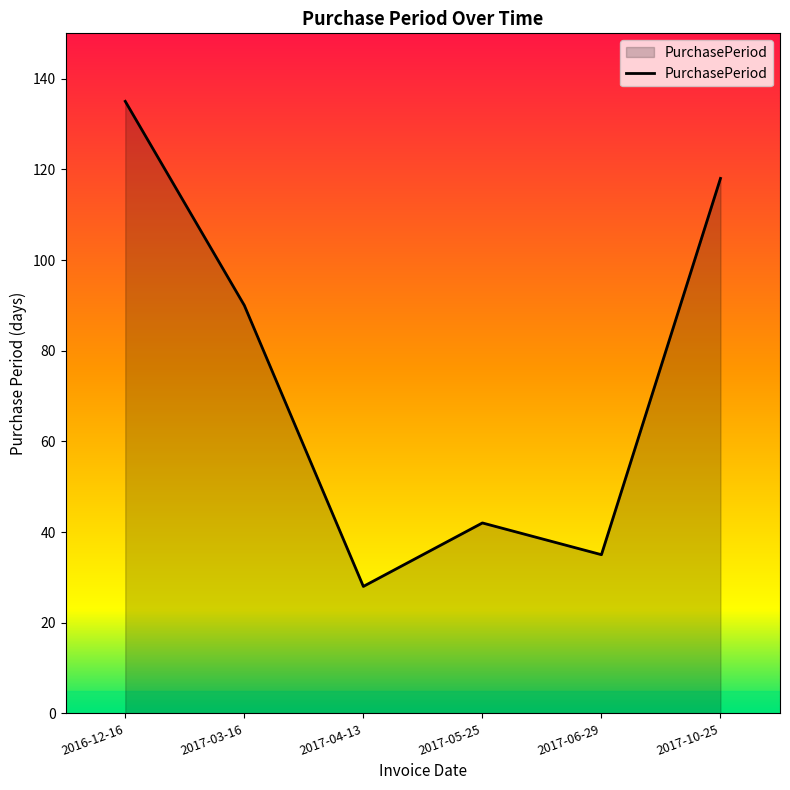

Rank the categories by value from highest to lowest.

2016-12-16, 2017-10-25, 2017-03-16, 2017-05-25, 2017-06-29, 2017-04-13